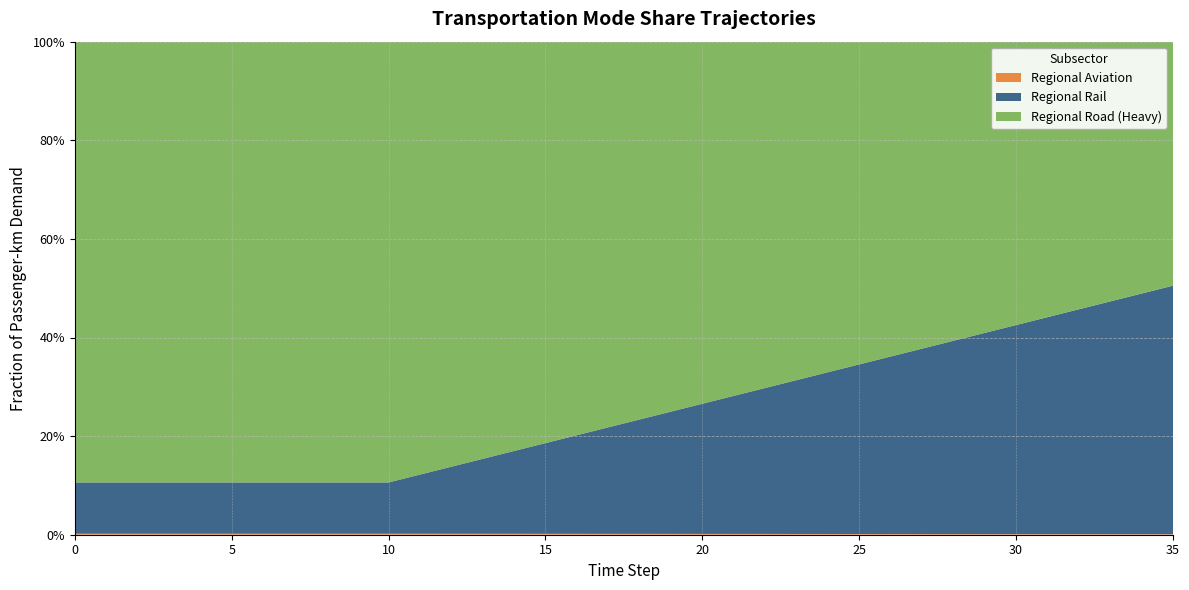

Reading right to left, extract all data points from this chart.

frac_trns_pkm_dem_regional_aviation: 0.0	0.0	0.0	0.0	0.0	0.0	0.0	0.0	0.0	0.0	0.0	0.0	0.0	0.0	0.0	0.0	0.0	0.0	0.0	0.0	0.0	0.0	0.0	0.0	0.0	0.0	0.0	0.0	0.0	0.0	0.0	0.0	0.0	0.0	0.0	0.0
frac_trns_pkm_dem_regional_rail: 0.5	0.5	0.5	0.5	0.4	0.4	0.4	0.4	0.4	0.4	0.3	0.3	0.3	0.3	0.3	0.3	0.2	0.2	0.2	0.2	0.2	0.2	0.2	0.1	0.1	0.1	0.1	0.1	0.1	0.1	0.1	0.1	0.1	0.1	0.1	0.1
frac_trns_pkm_dem_regional_road_heavy: 0.5	0.5	0.5	0.5	0.6	0.6	0.6	0.6	0.6	0.6	0.7	0.7	0.7	0.7	0.7	0.7	0.8	0.8	0.8	0.8	0.8	0.8	0.8	0.9	0.9	0.9	0.9	0.9	0.9	0.9	0.9	0.9	0.9	0.9	0.9	0.9